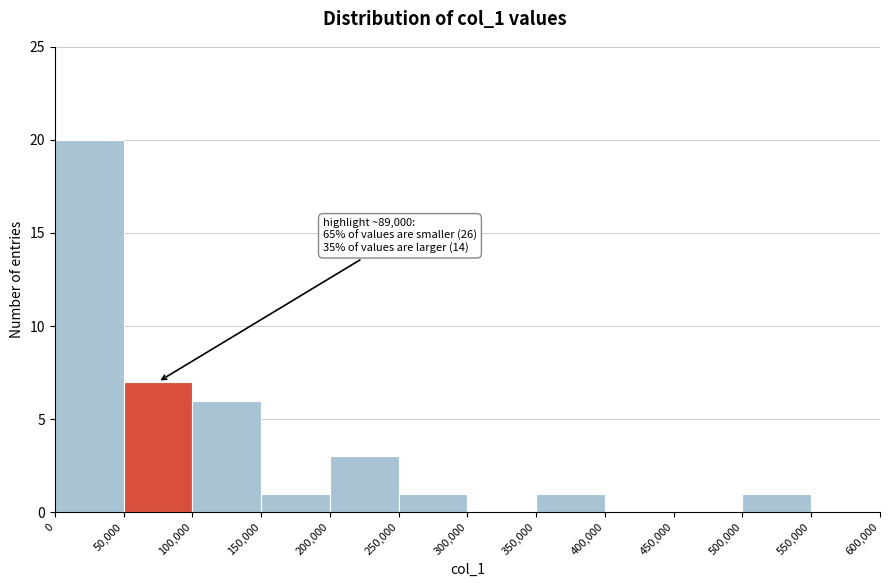

Which range on the x-axis has the tallest bar?

0 to 50,000